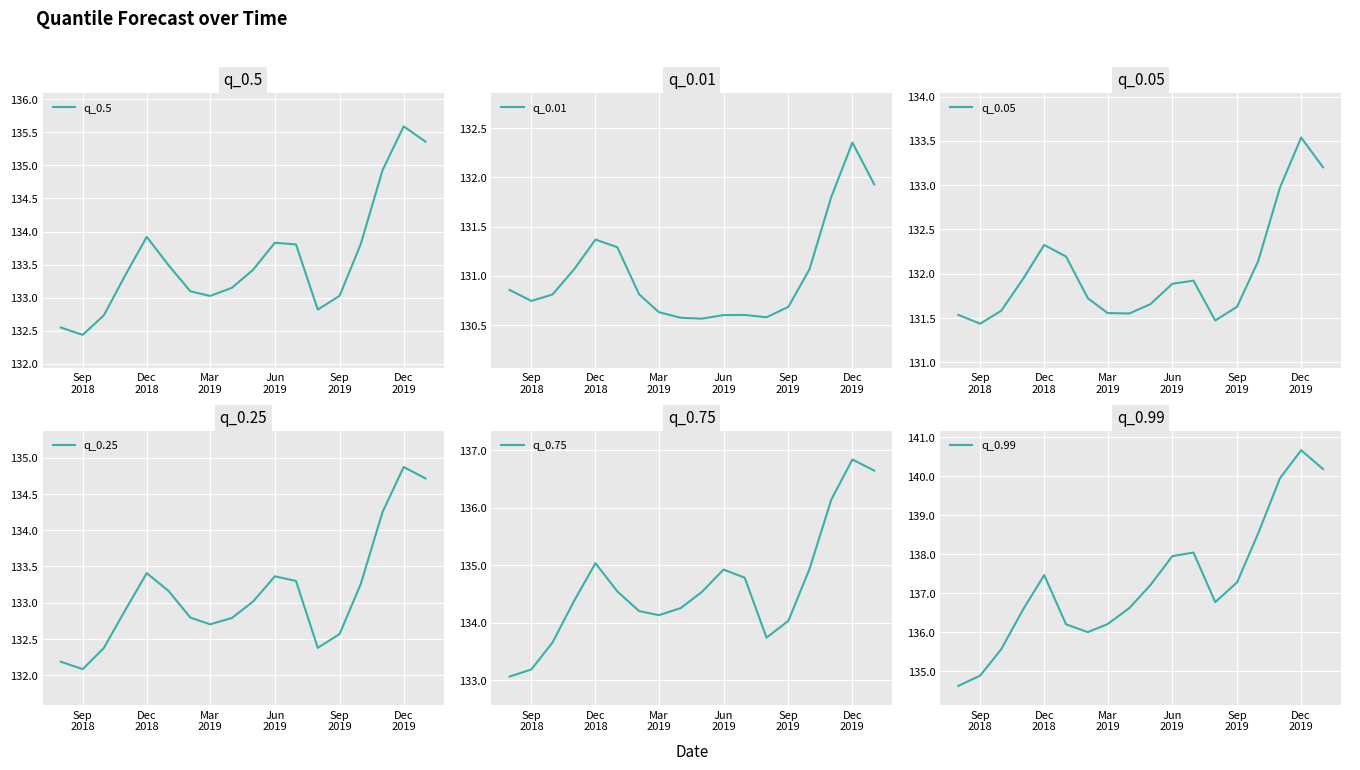

Which series has the largest total across all categories?

q_0.99